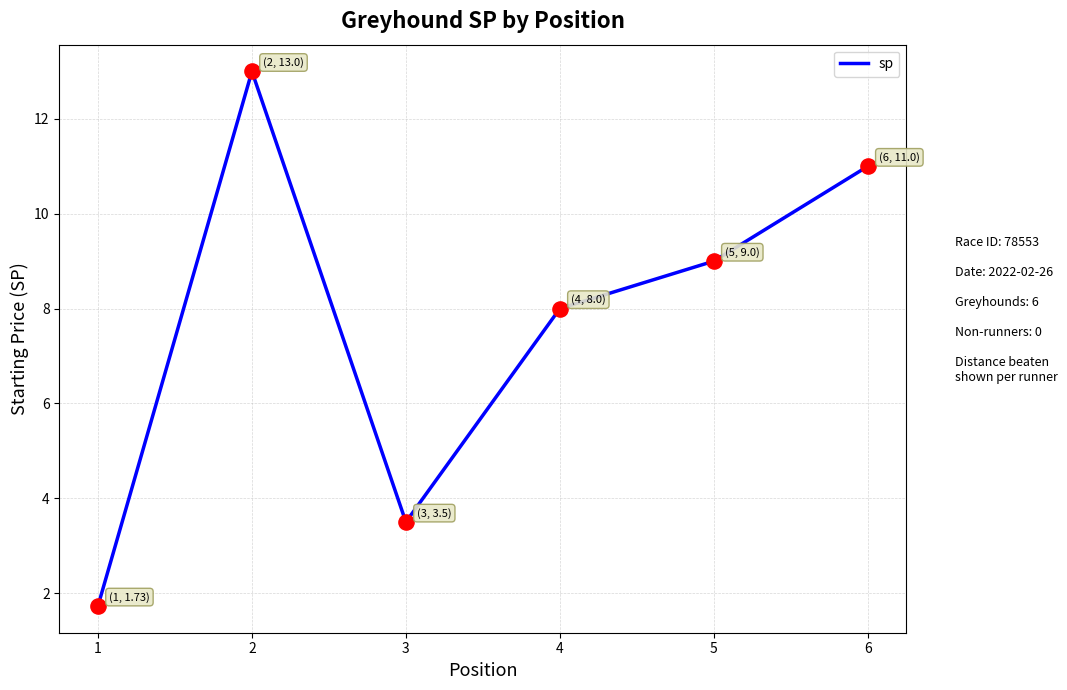

What is the ratio of the value at 4 to the value at 3?

2.3